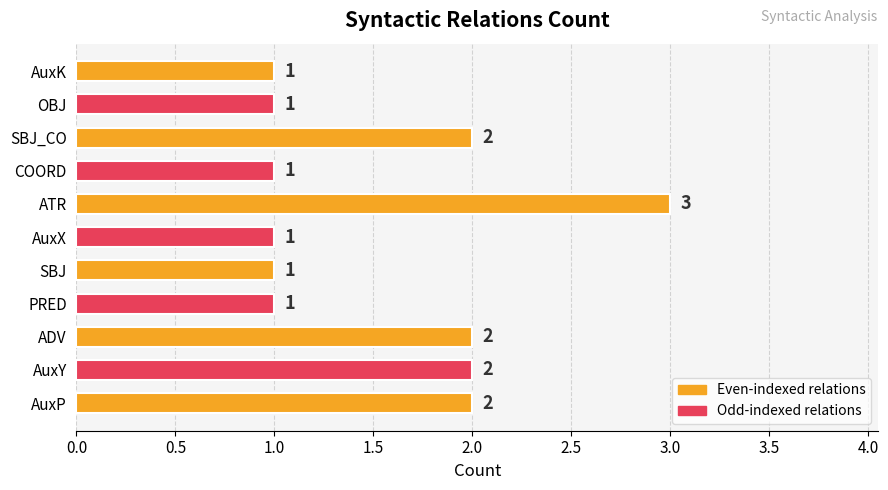

Reading bottom to top, what are all the values shown in this chart?

2	2	2	1	1	1	3	1	2	1	1